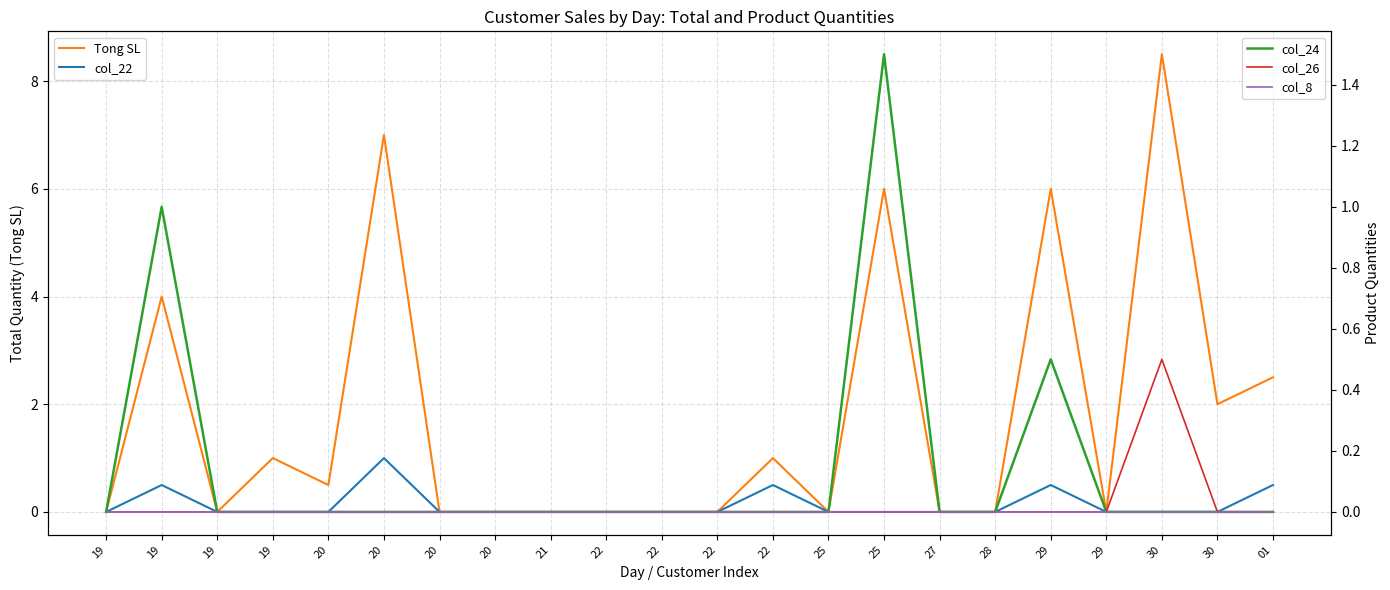

Which series has the largest total across all categories?

Tong SL